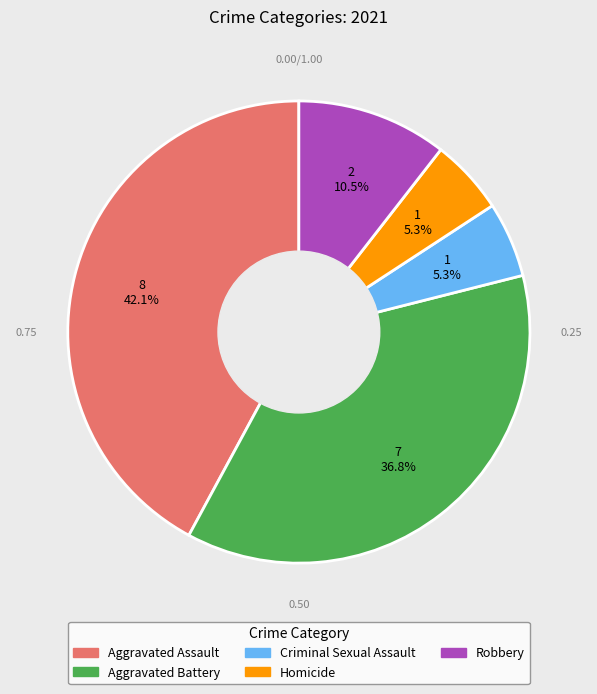

What portion of the pie excludes Criminal Sexual Assault?

94.7%